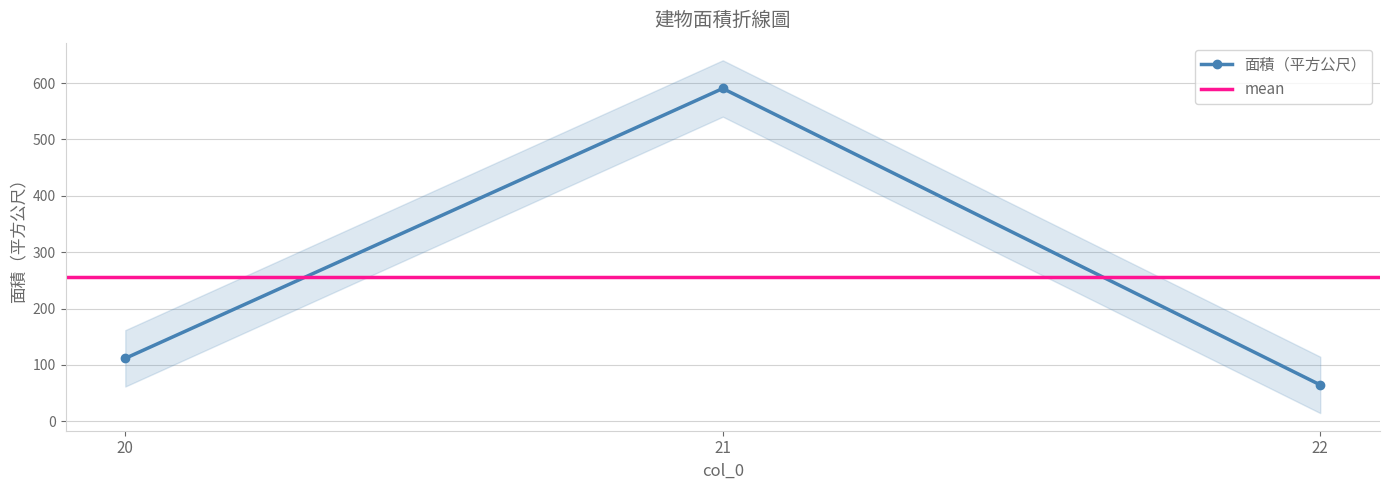

The value at 22 is 42.3. True or false?

False